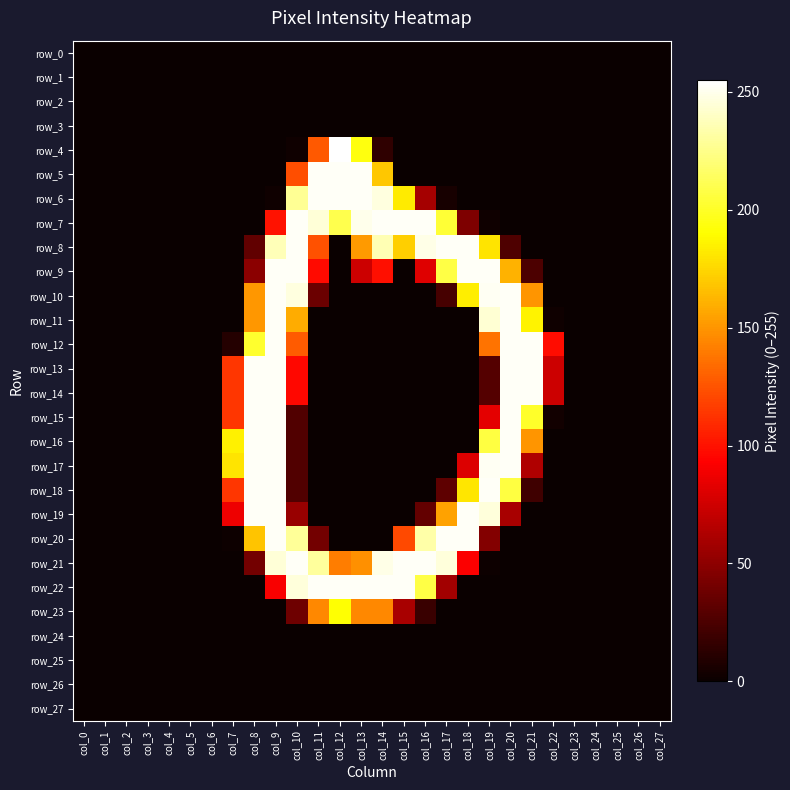

Is it true that row_12 equals 98 at col_22?

True